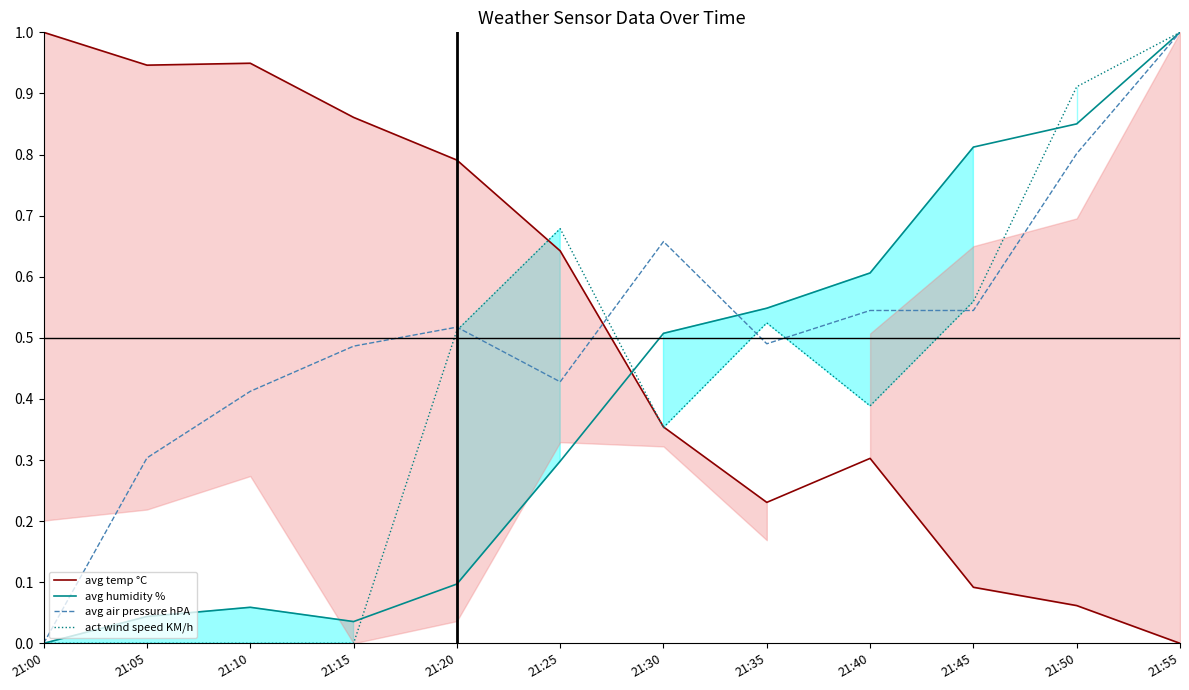

Reading left to right, what are all the values shown in this chart?

avg temp °C: 21:00=1.0	21:05=0.9	21:10=0.9	21:15=0.9	21:20=0.8	21:25=0.6	21:30=0.4	21:35=0.2	21:40=0.3	21:45=0.1	21:50=0.1	21:55=0.0
avg humidity %: 21:00=0.0	21:05=0.0	21:10=0.1	21:15=0.0	21:20=0.1	21:25=0.3	21:30=0.5	21:35=0.5	21:40=0.6	21:45=0.8	21:50=0.9	21:55=1.0
avg air pressure hPA: 21:00=0.0	21:05=0.3	21:10=0.4	21:15=0.5	21:20=0.5	21:25=0.4	21:30=0.7	21:35=0.5	21:40=0.5	21:45=0.5	21:50=0.8	21:55=1.0
act wind speed KM/h: 21:00=0.0	21:05=0.0	21:10=0.0	21:15=0.0	21:20=0.5	21:25=0.7	21:30=0.4	21:35=0.5	21:40=0.4	21:45=0.6	21:50=0.9	21:55=1.0